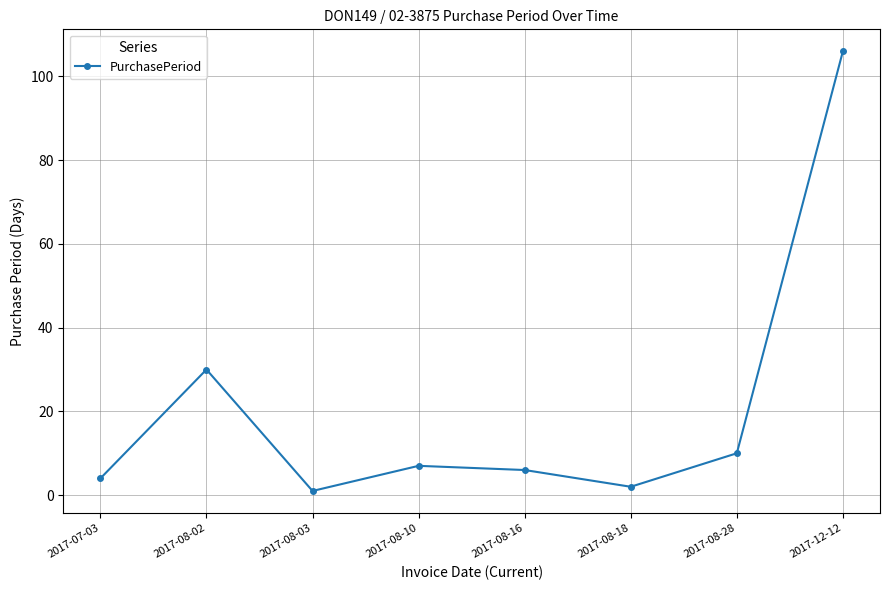

What is the label of the 2nd point from the right?

2017-08-28